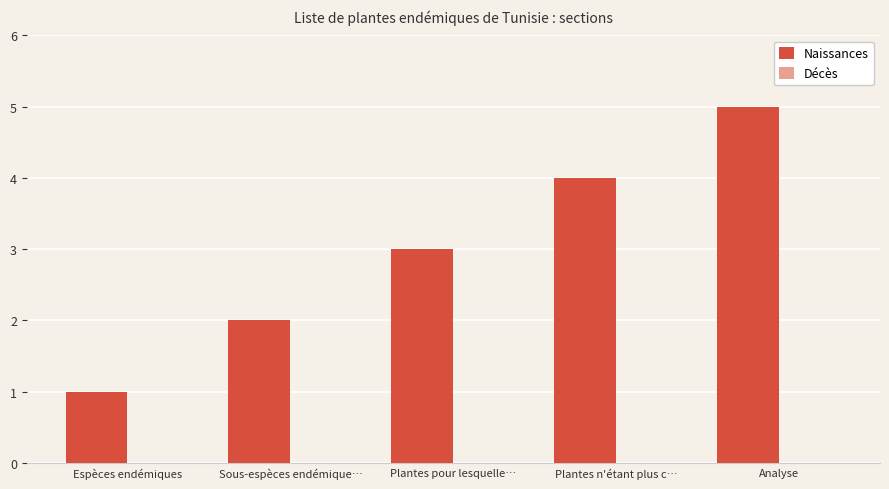

What is the label of the 2nd bar from the left?

Sous-espèces endémique…